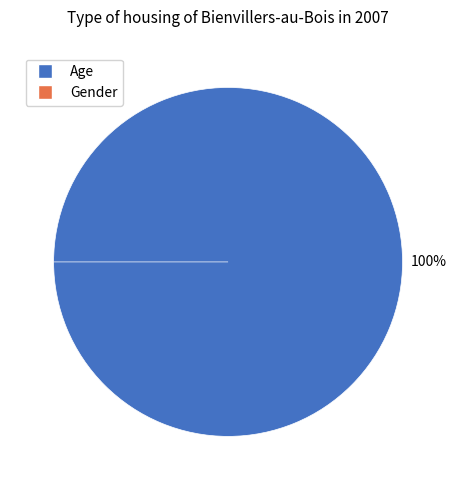

To the nearest percent, what is the combined percentage of Age and Gender?

100%